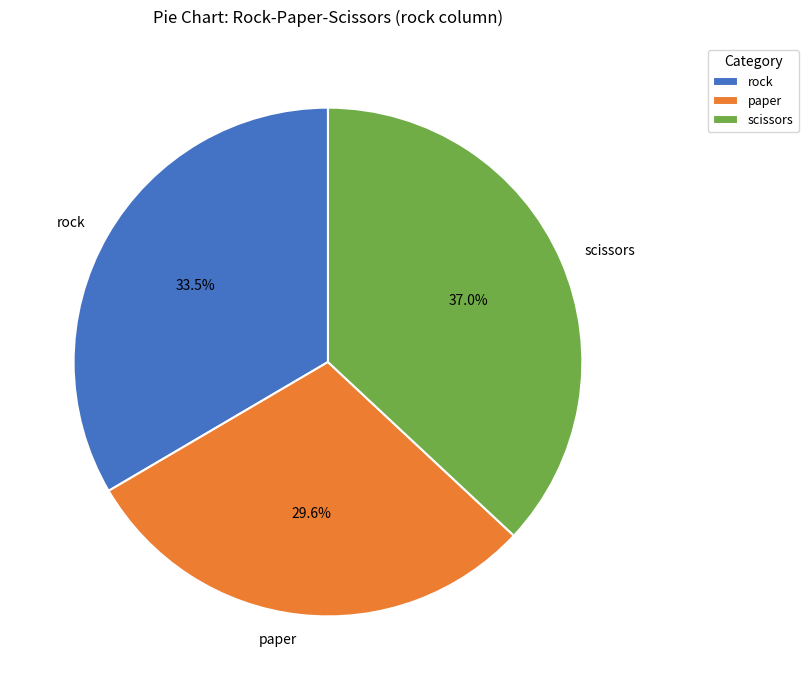

How many slices are in this pie chart?

3